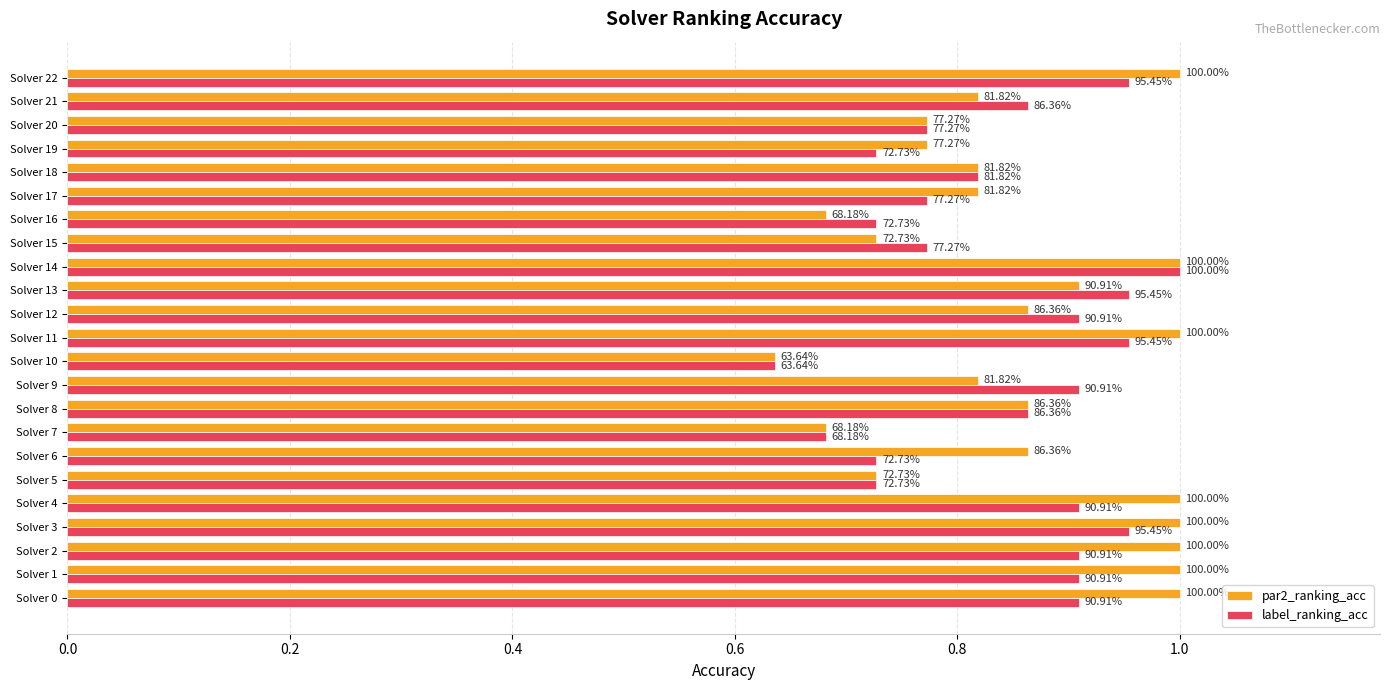

What is the maximum value shown in the chart?

1.0